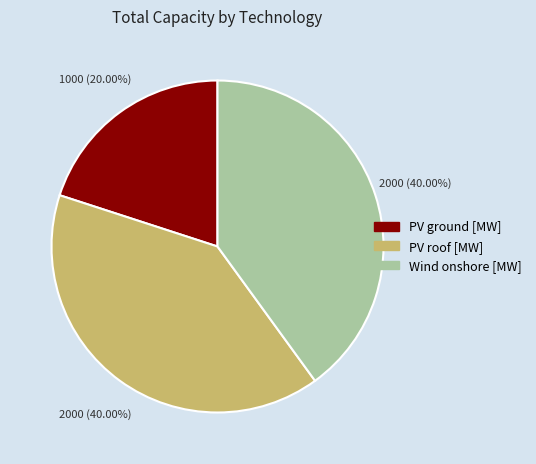

How many segments does this pie chart have?

3